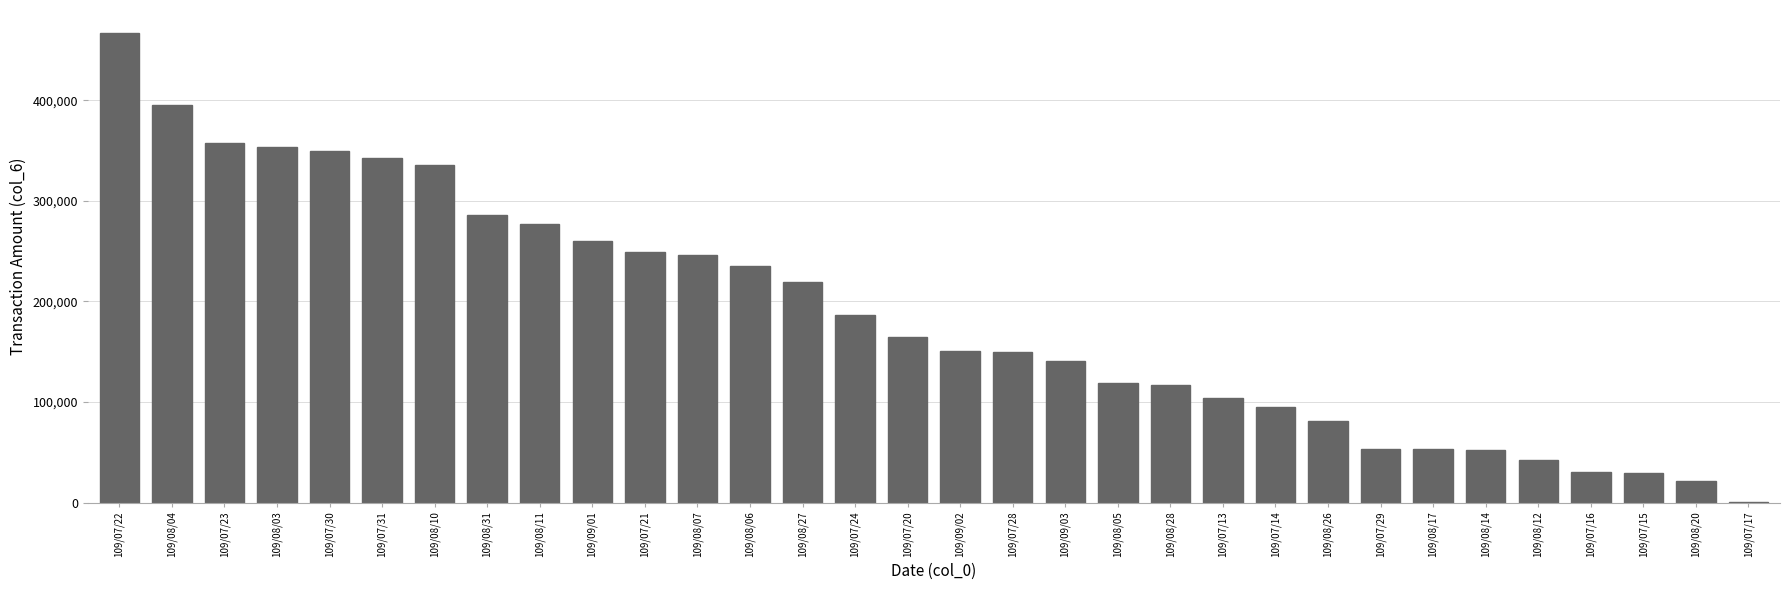

Which has a higher value, 109/08/20 or 109/09/02?

109/09/02